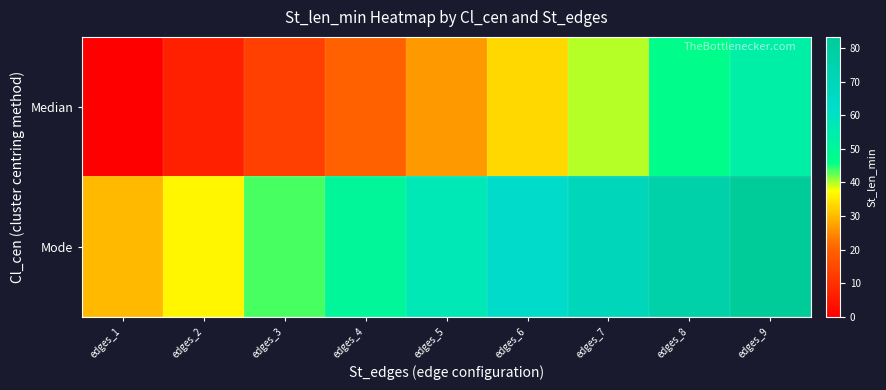

At which category is the sum across all series the highest?

edges_9